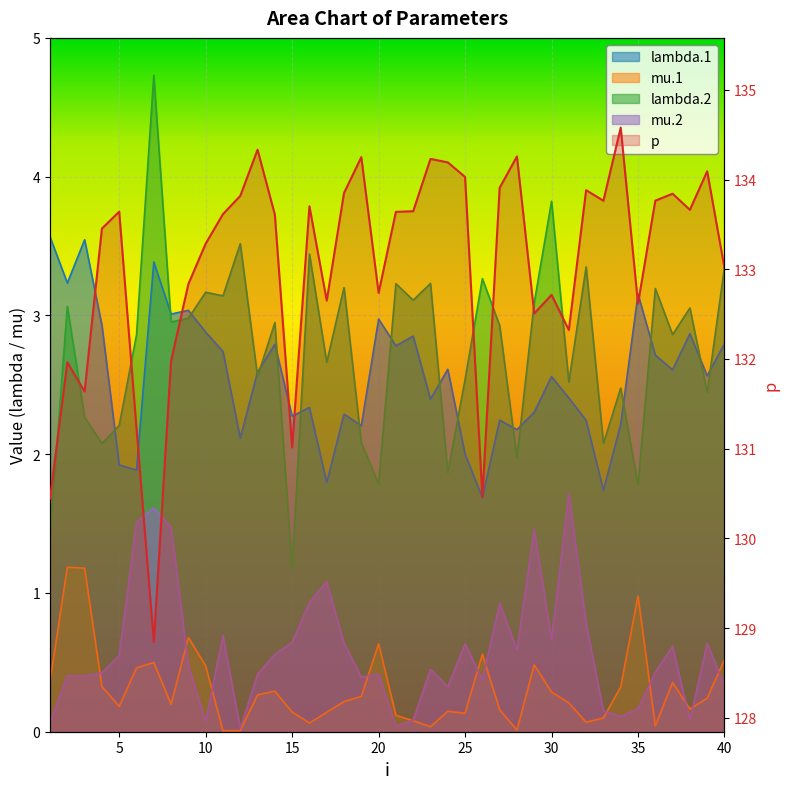

Which series has the widest spread of values?

p